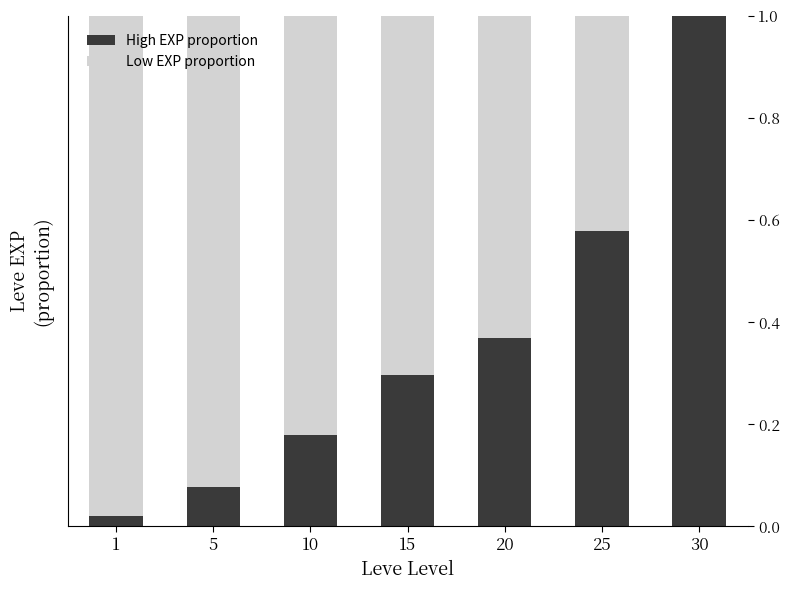

The value of High EXP proportion at 30 is 1.0. True or false?

True